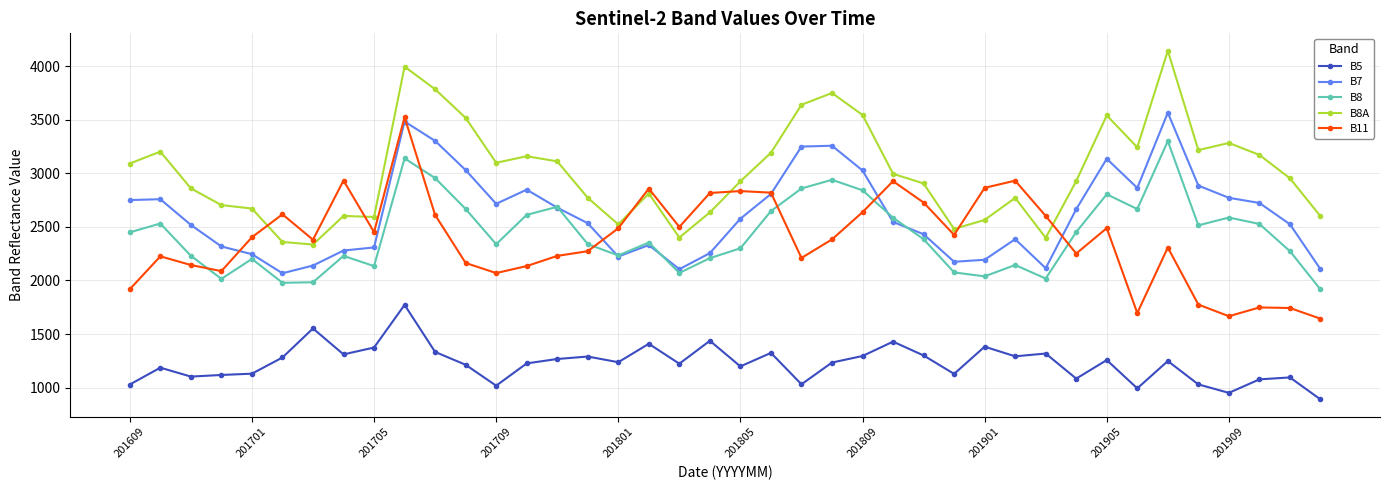

Which series has the largest total across all categories?

B8A